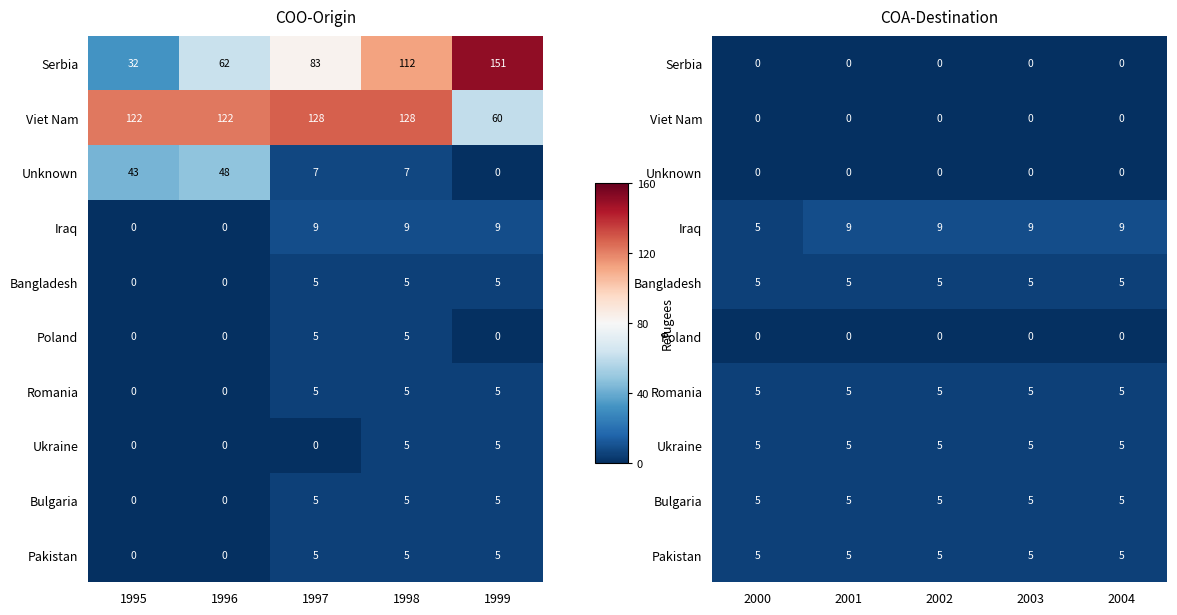

At which label is Pakistan closest to 0?

2000